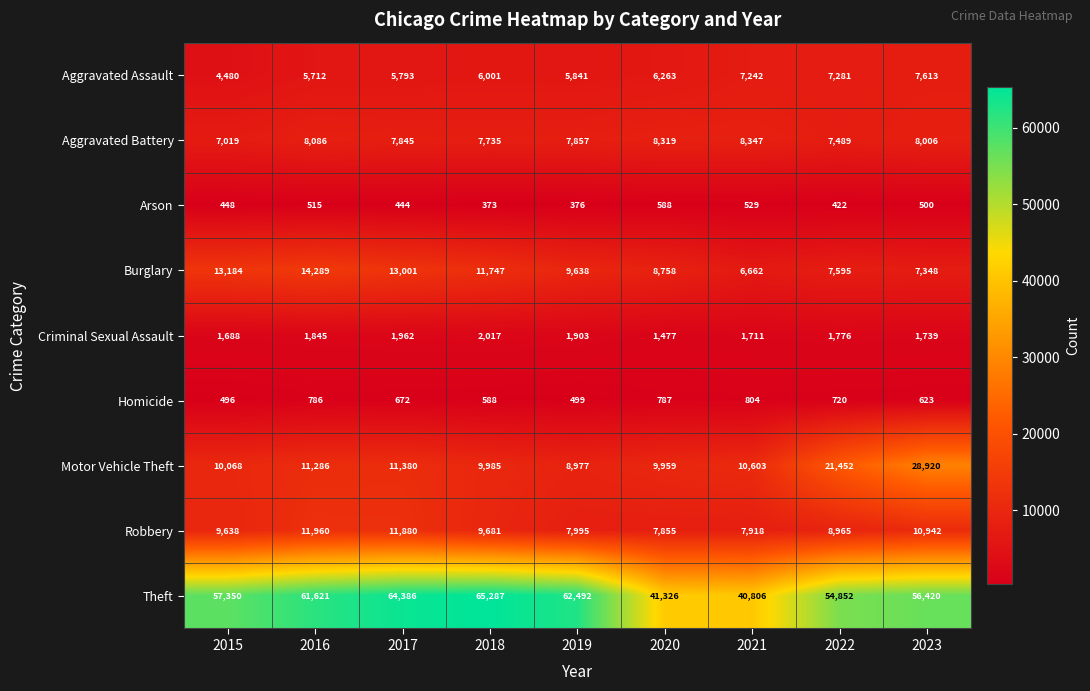

Is it true that Homicide equals 396 at 2023?

False